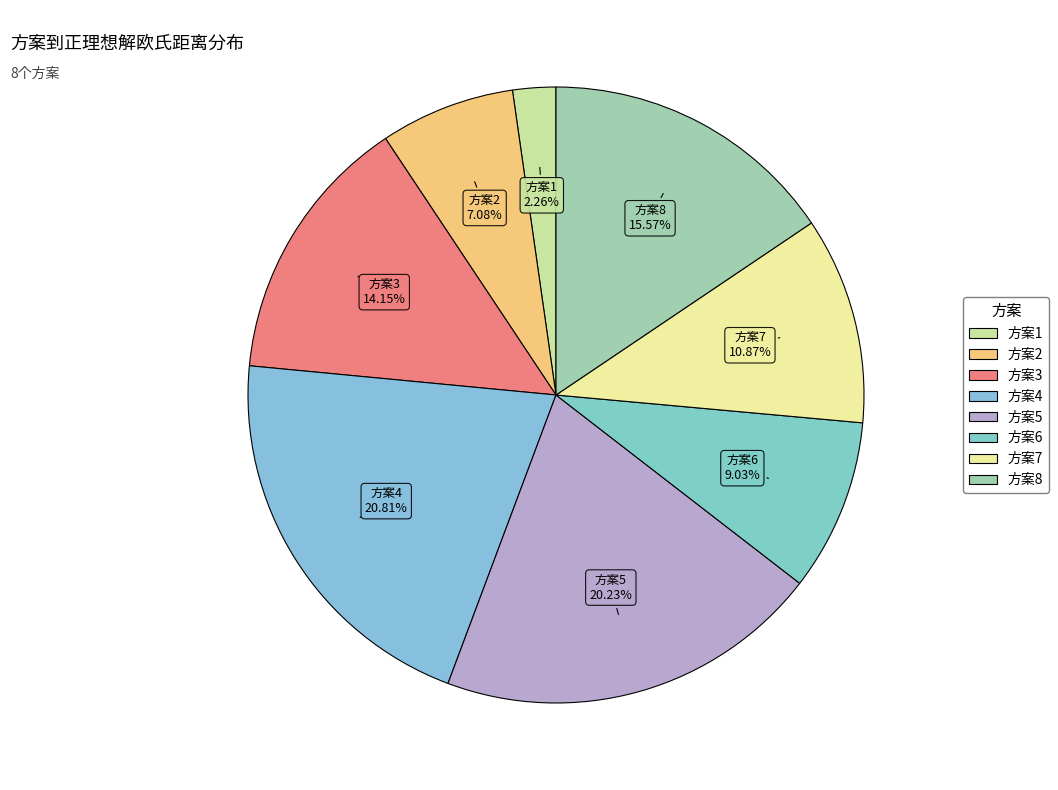

To the nearest percent, what is the difference between the largest and smallest slice percentages?

19%